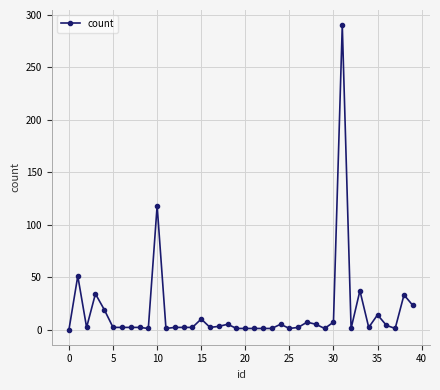

What is the maximum value shown in the chart?

290